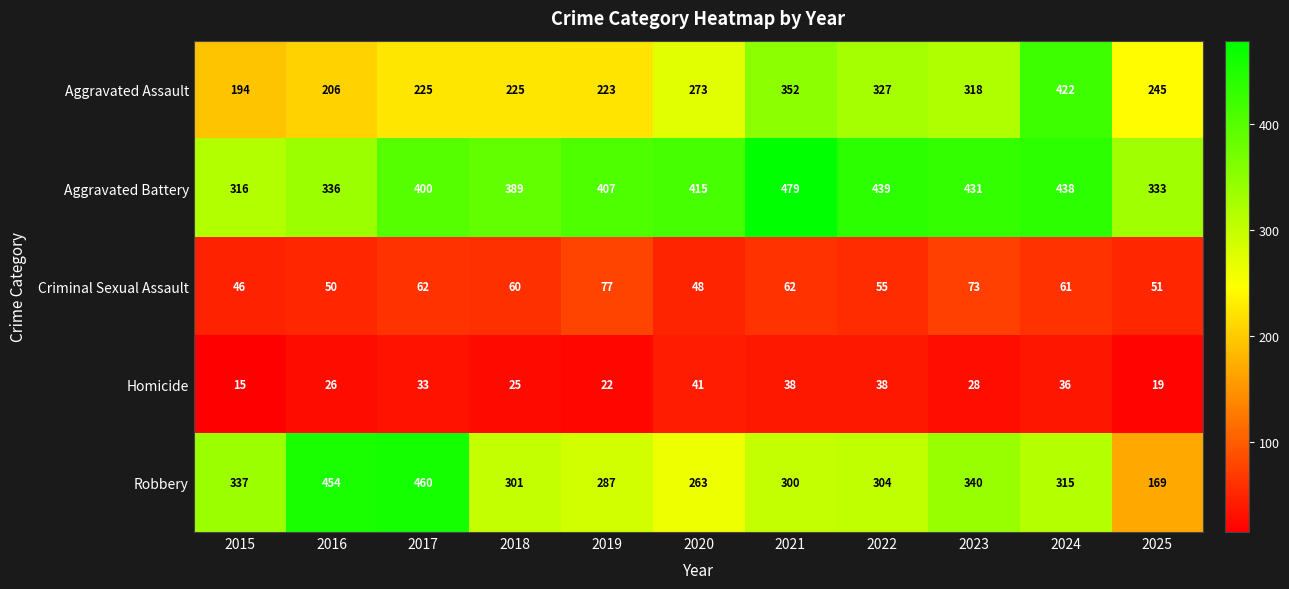

What is the difference between the Aggravated Battery values at 2024 and 2016?

102